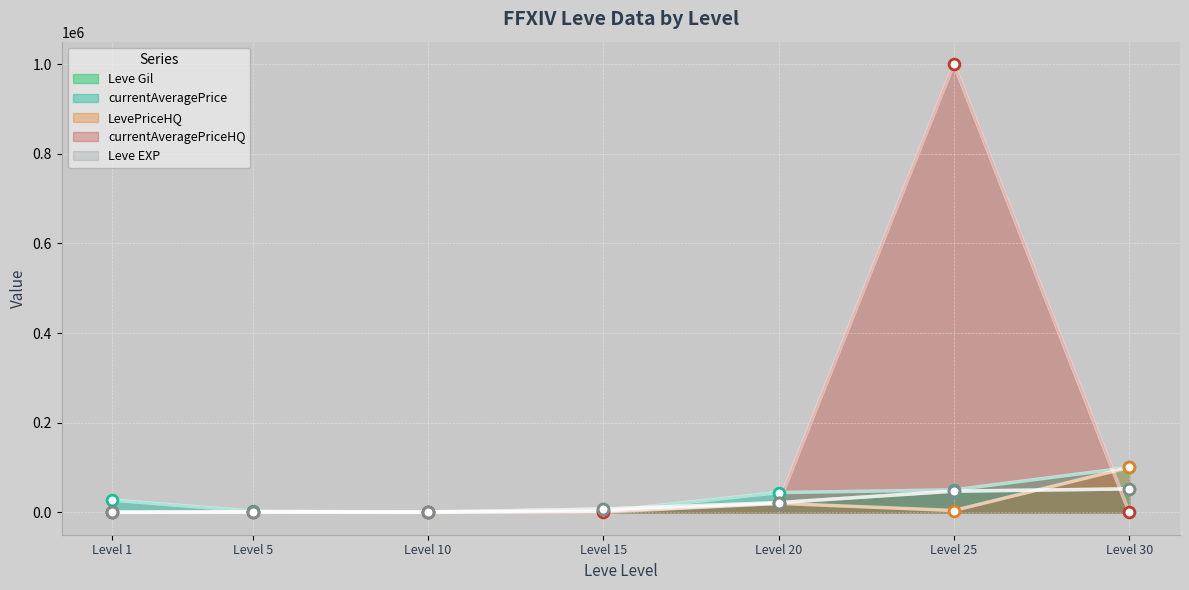

Is the value of LevePriceHQ at Level 15 greater than the value of Leve EXP at Level 25?

No